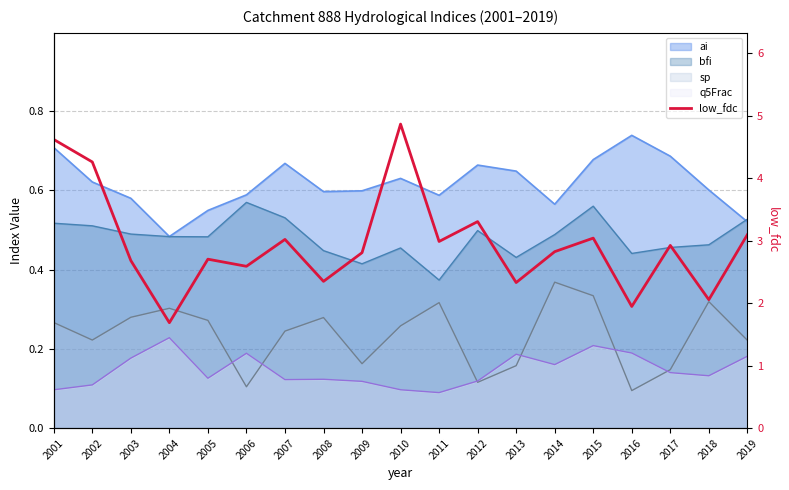

Where is the first local maximum?

2005